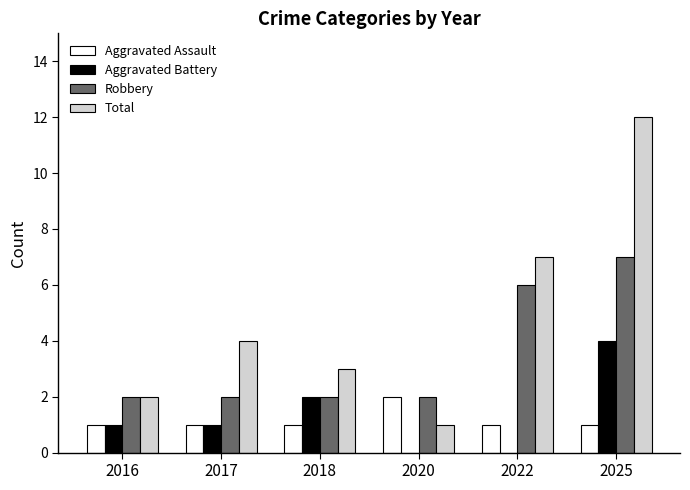

What is the sum of all Aggravated Battery values?

8